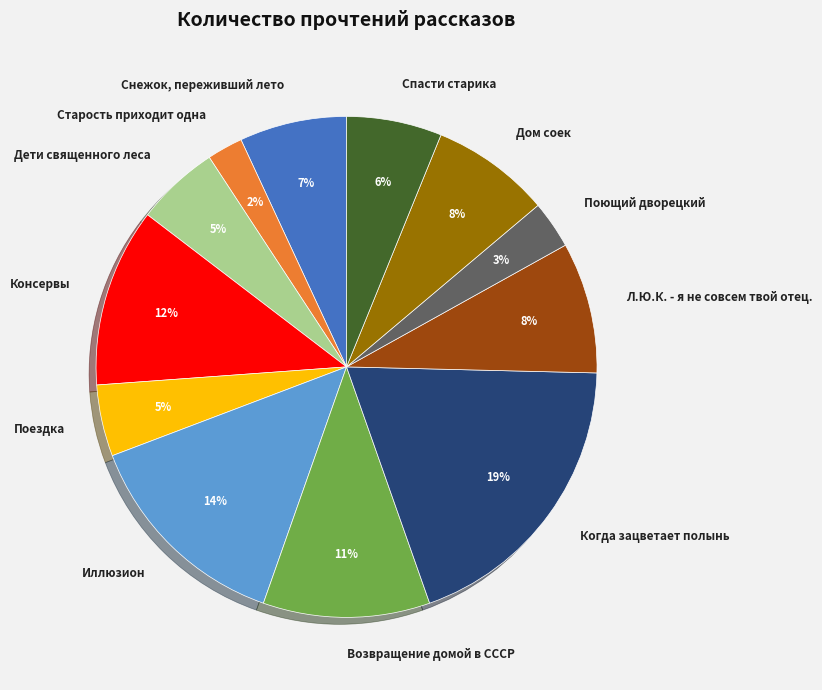

Is the sum of Снежок, переживший лето and Консервы greater than half?

No